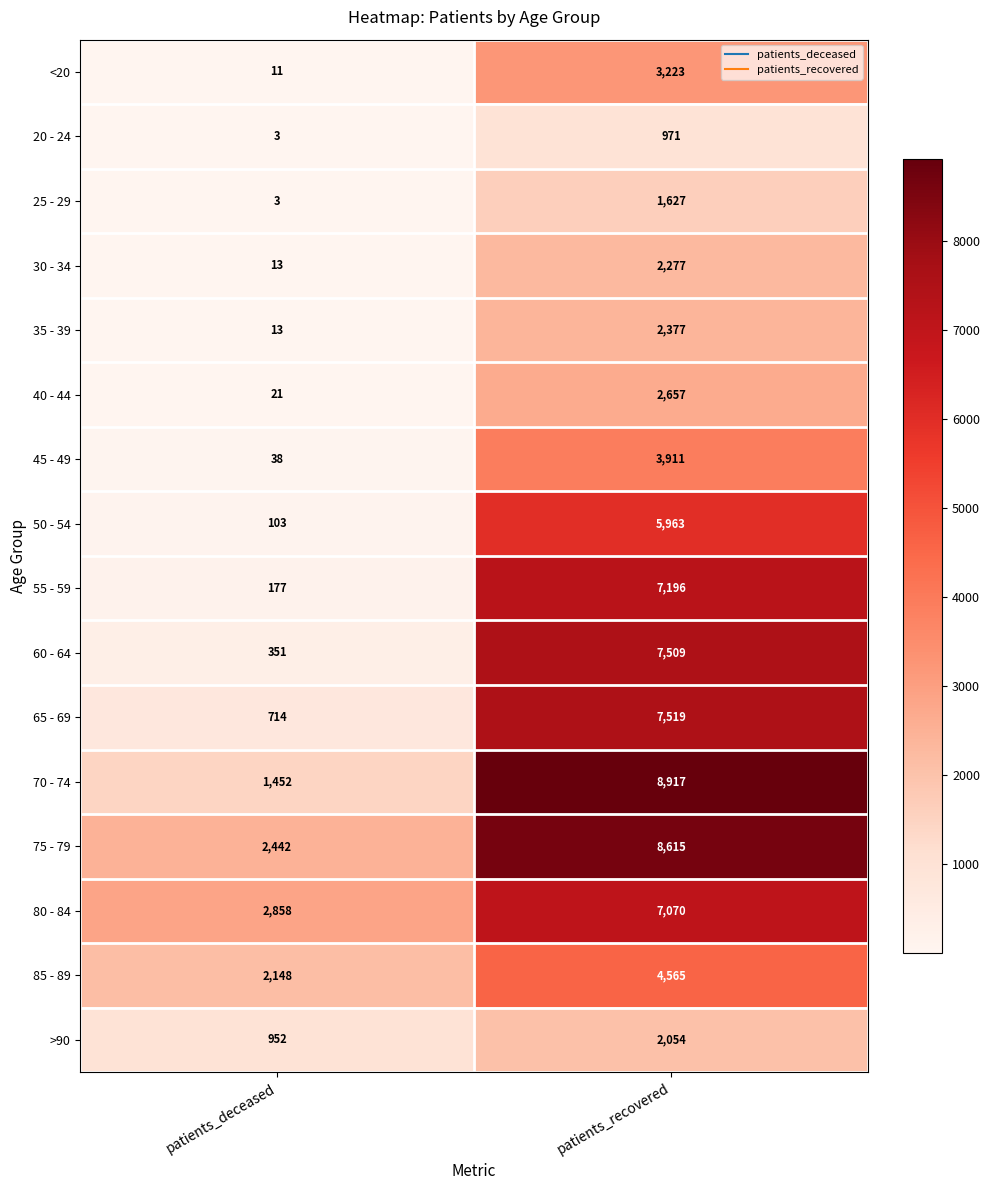

What is the sum of all 55 - 59 values?

7373